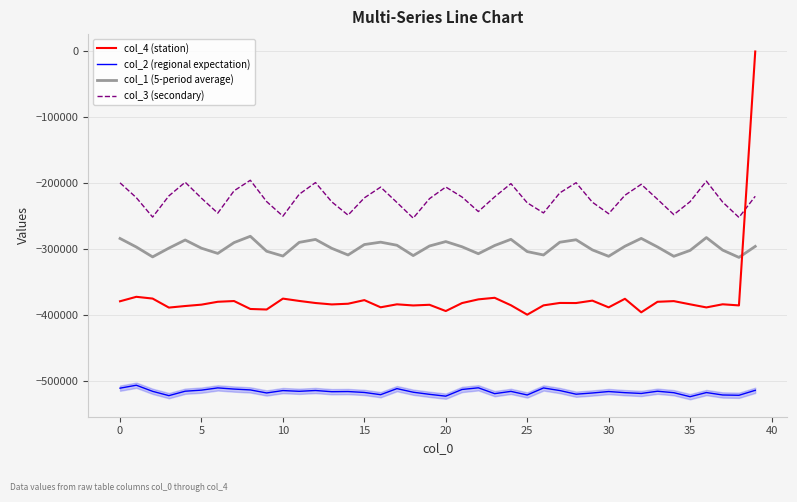

At how many categories does at least one series exceed -211543?

12